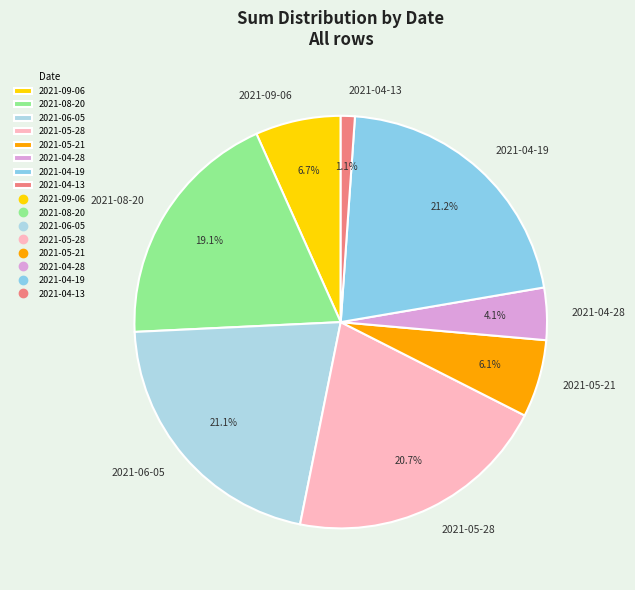

To the nearest percent, what is the combined percentage of 2021-04-28 and 2021-05-21?

10%